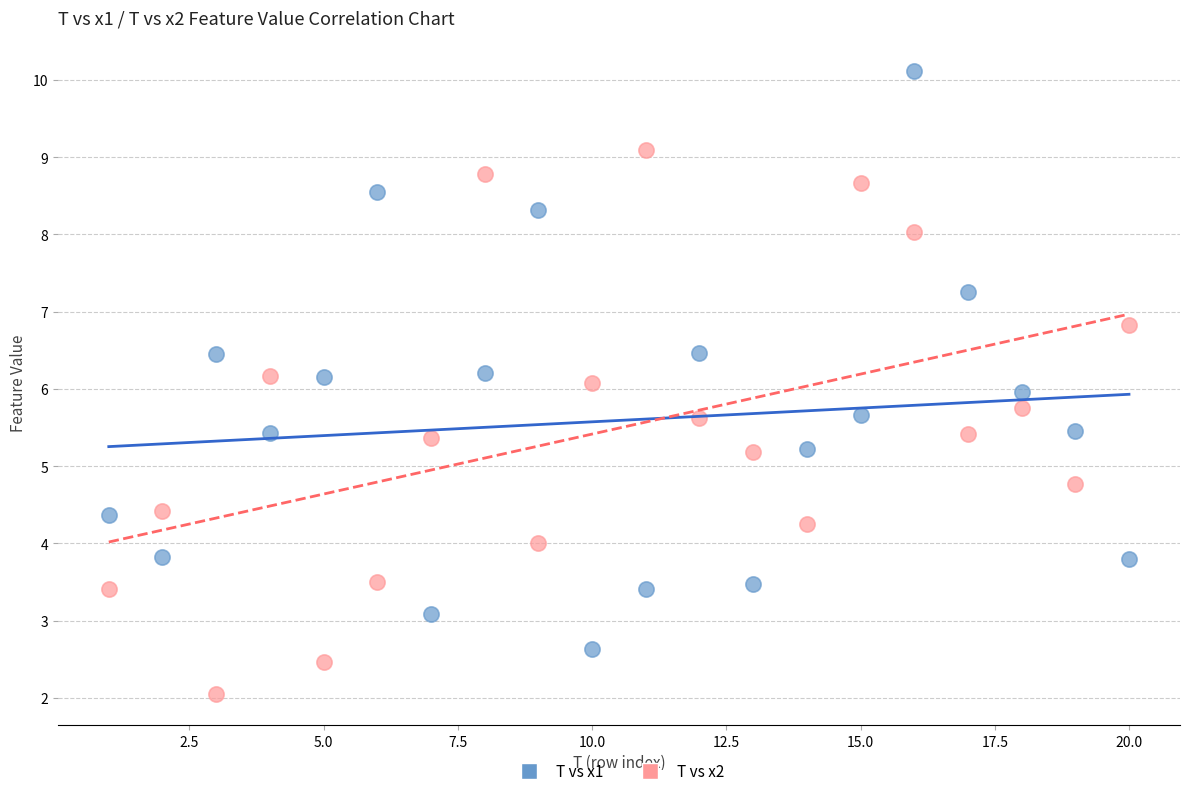

Which series has the largest Y range (max minus min)?

T vs x1